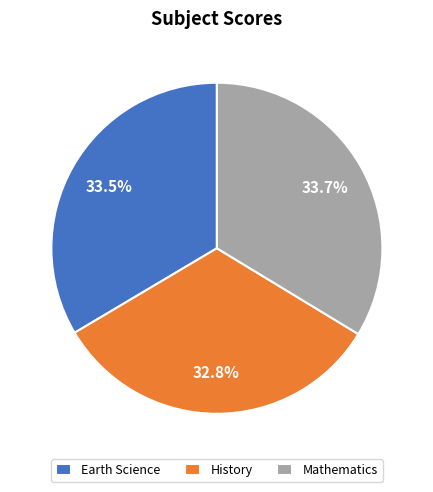

Does History account for over 50% of the chart?

No